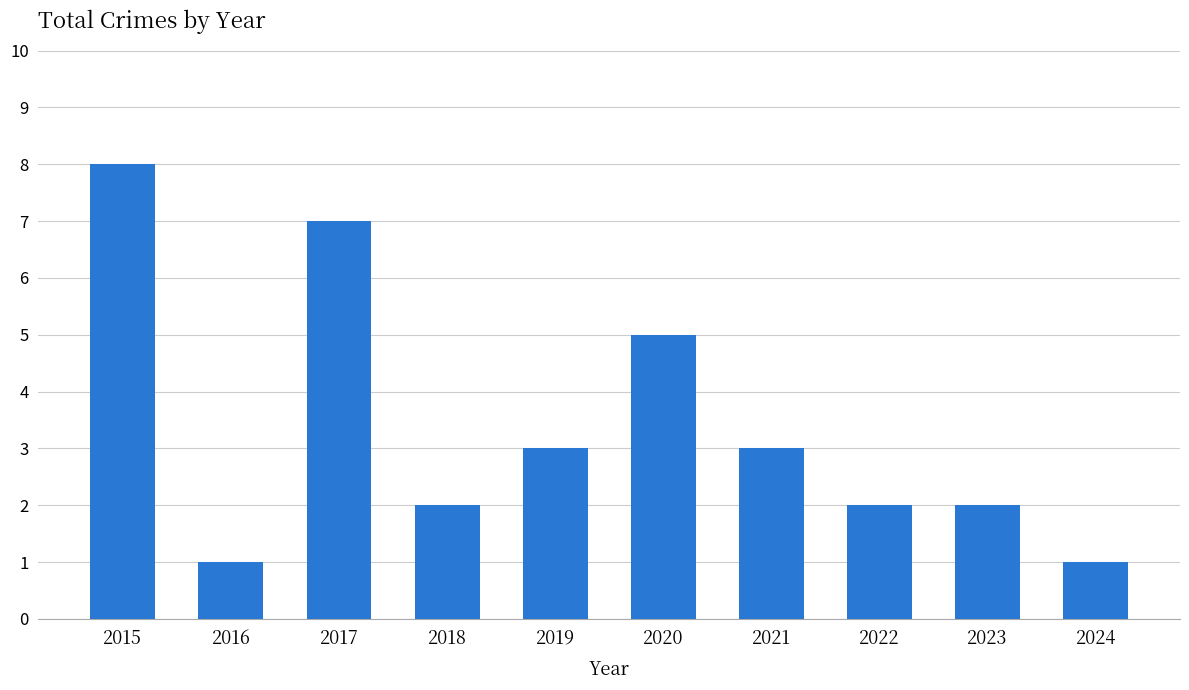

Reading right to left, list all the values displayed in this chart.

1	2	2	3	5	3	2	7	1	8